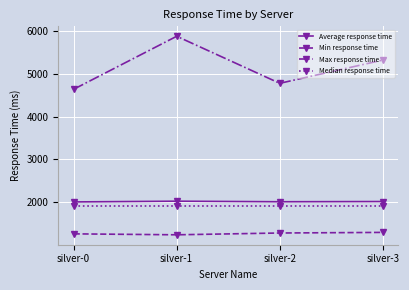

What is the difference between the maximum and minimum values in the Average response time series?

17